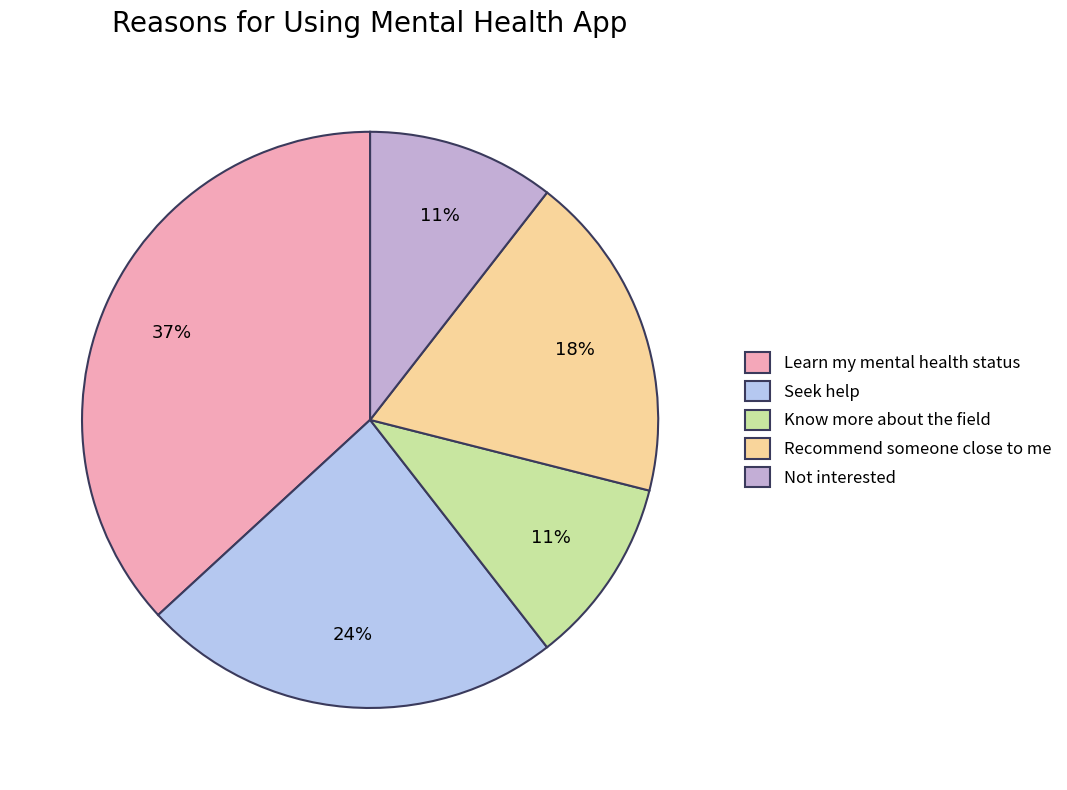

What percentage is the Not interested slice, to the nearest percent?

11%